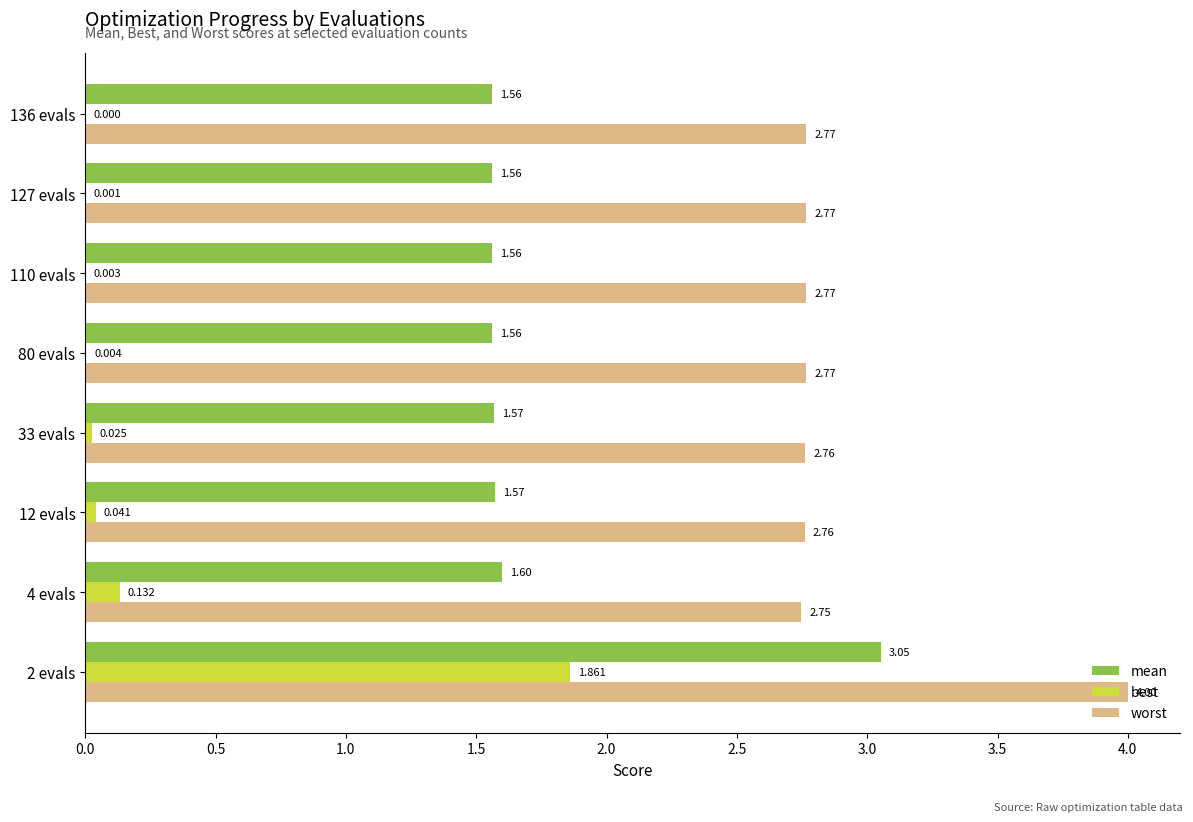

What are all the series names shown in the legend?

mean, best, worst